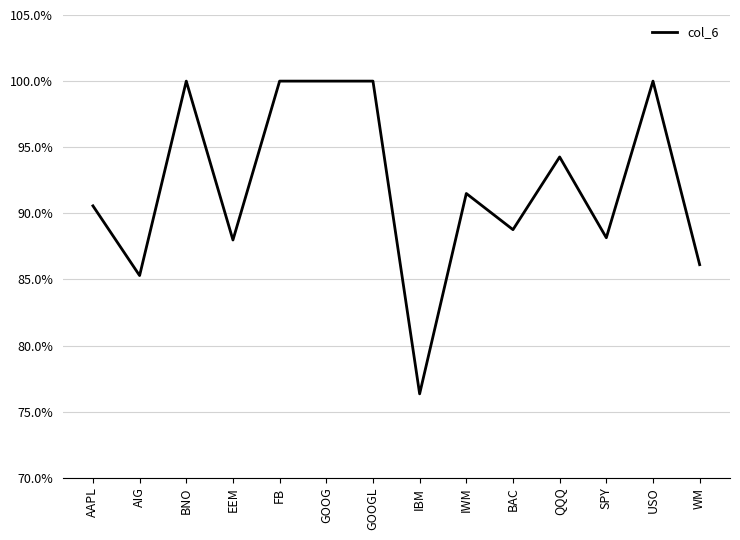

Does the chart have visible grid lines?

Yes